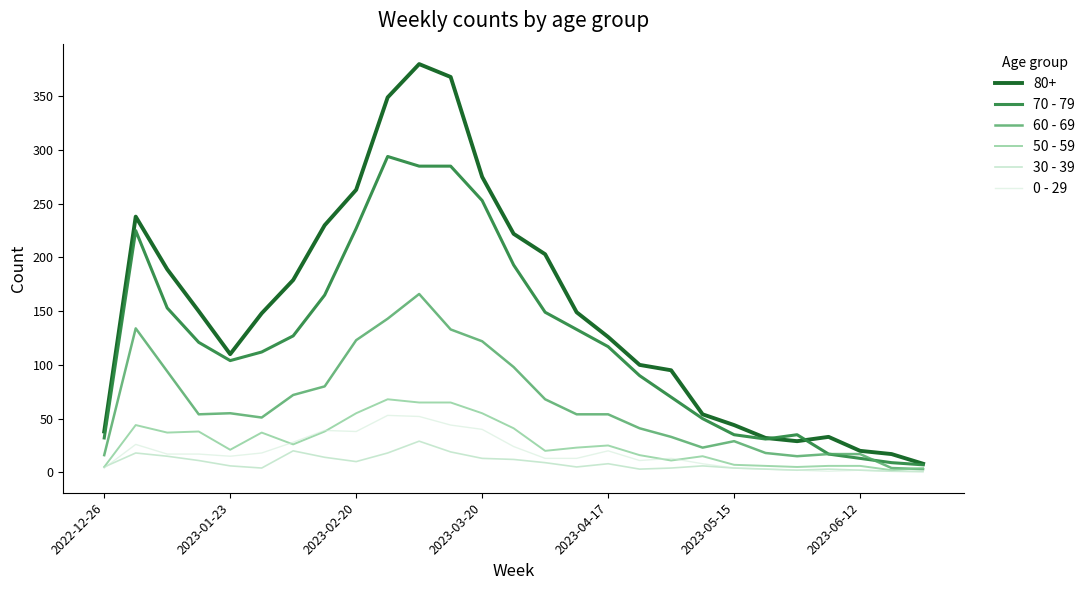

Which series has the widest spread of values?

80+